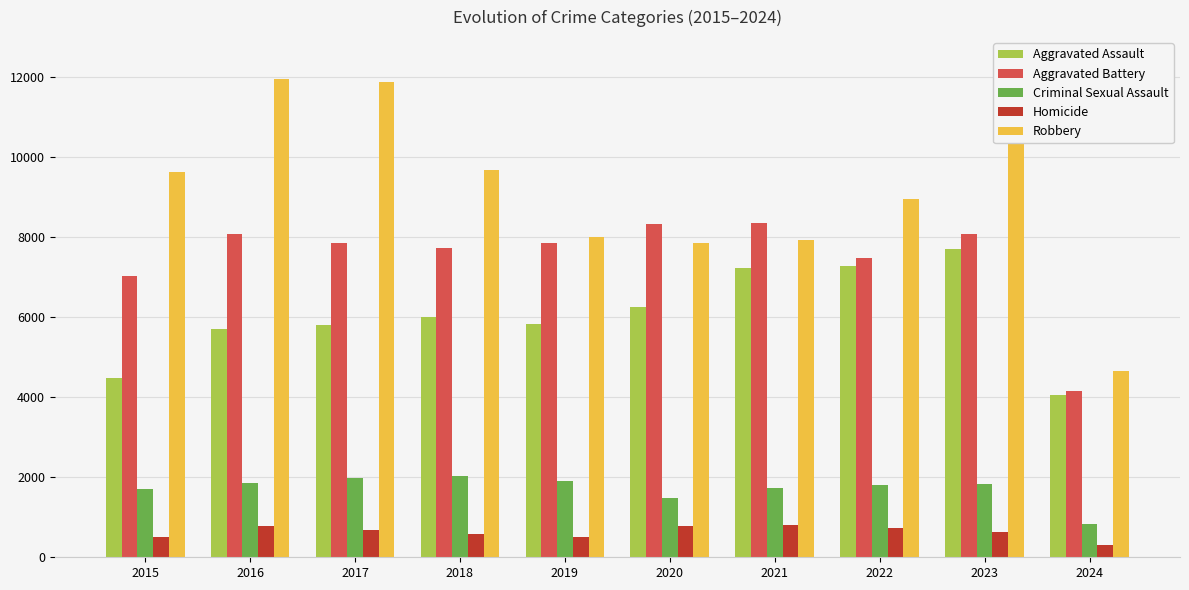

What is the average value of the Criminal Sexual Assault series?

1714